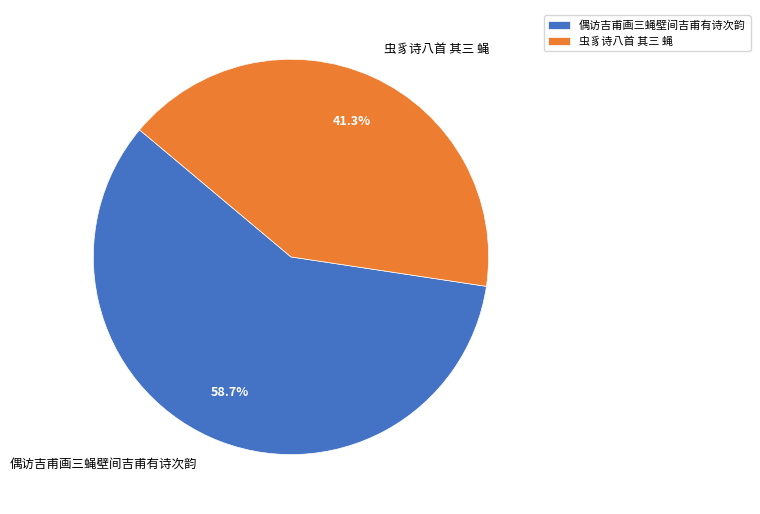

Do 虫豸诗八首 其三 蝇 and 偶访吉甫画三蝇壁间吉甫有诗次韵 together represent more than half of the pie?

Yes